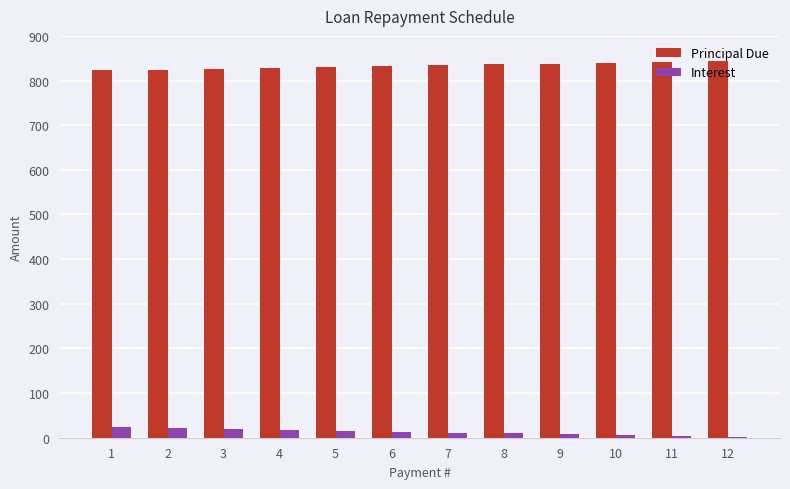

What is the average value of the Interest series?

12.6